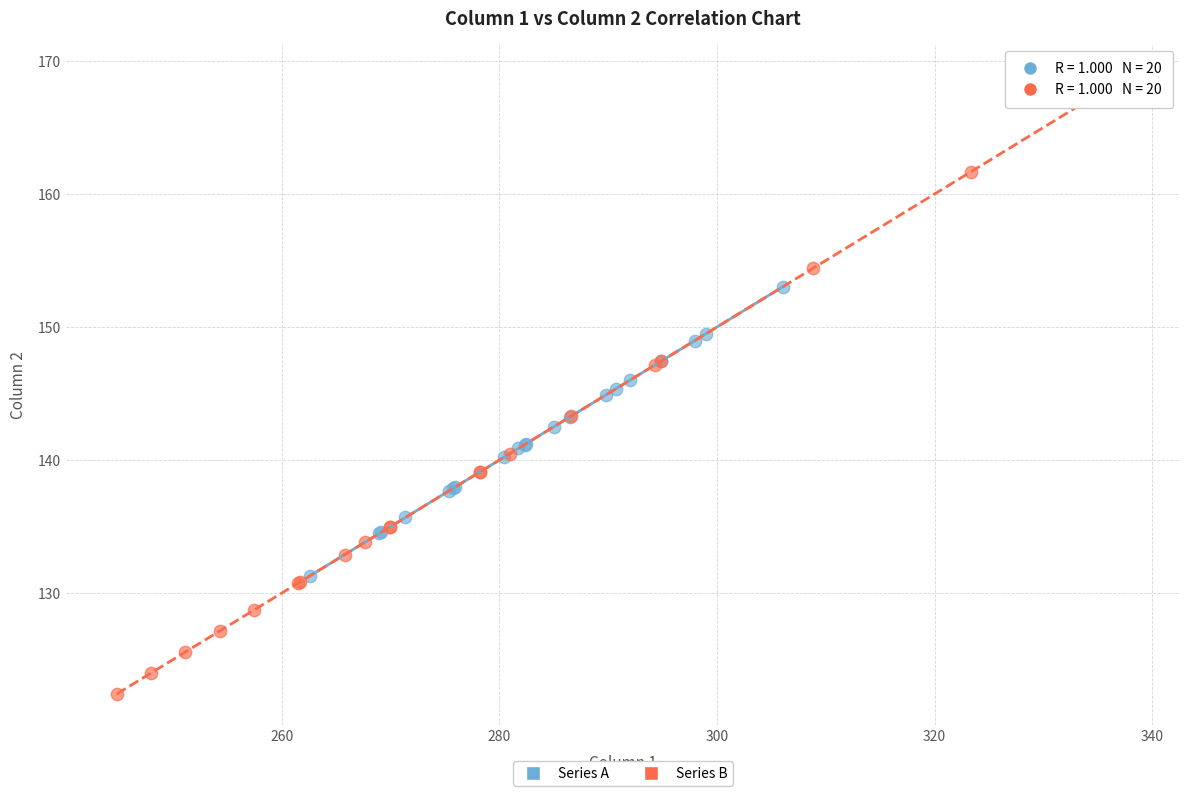

What are all the series names shown in the legend?

Series A, Series B